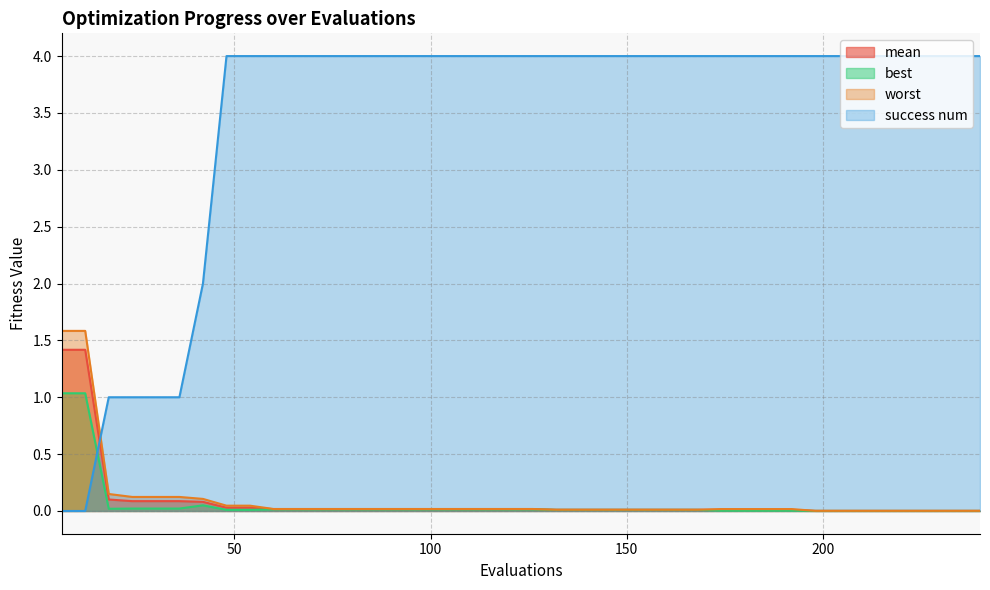

Reading left to right, what are all the values shown in this chart?

mean: 1.4	1.4	0.1	0.1	0.1	0.1	0.1	0.0	0.0	0.0	0.0	0.0	0.0	0.0	0.0	0.0	0.0	0.0	0.0	0.0	0.0	0.0	0.0	0.0	0.0	0.0	0.0	0.0	0.0	0.0	0.0	0.0	0.0	0.0	0.0	0.0	0.0	0.0	0.0	0.0
best: 1.0	1.0	0.0	0.0	0.0	0.0	0.0	0.0	0.0	0.0	0.0	0.0	0.0	0.0	0.0	0.0	0.0	0.0	0.0	0.0	0.0	0.0	0.0	0.0	0.0	0.0	0.0	0.0	0.0	0.0	0.0	0.0	0.0	0.0	0.0	0.0	0.0	0.0	0.0	0.0
worst: 1.6	1.6	0.1	0.1	0.1	0.1	0.1	0.0	0.0	0.0	0.0	0.0	0.0	0.0	0.0	0.0	0.0	0.0	0.0	0.0	0.0	0.0	0.0	0.0	0.0	0.0	0.0	0.0	0.0	0.0	0.0	0.0	0.0	0.0	0.0	0.0	0.0	0.0	0.0	0.0
success num: 0.0	0.0	1.0	1.0	1.0	1.0	2.0	4.0	4.0	4.0	4.0	4.0	4.0	4.0	4.0	4.0	4.0	4.0	4.0	4.0	4.0	4.0	4.0	4.0	4.0	4.0	4.0	4.0	4.0	4.0	4.0	4.0	4.0	4.0	4.0	4.0	4.0	4.0	4.0	4.0